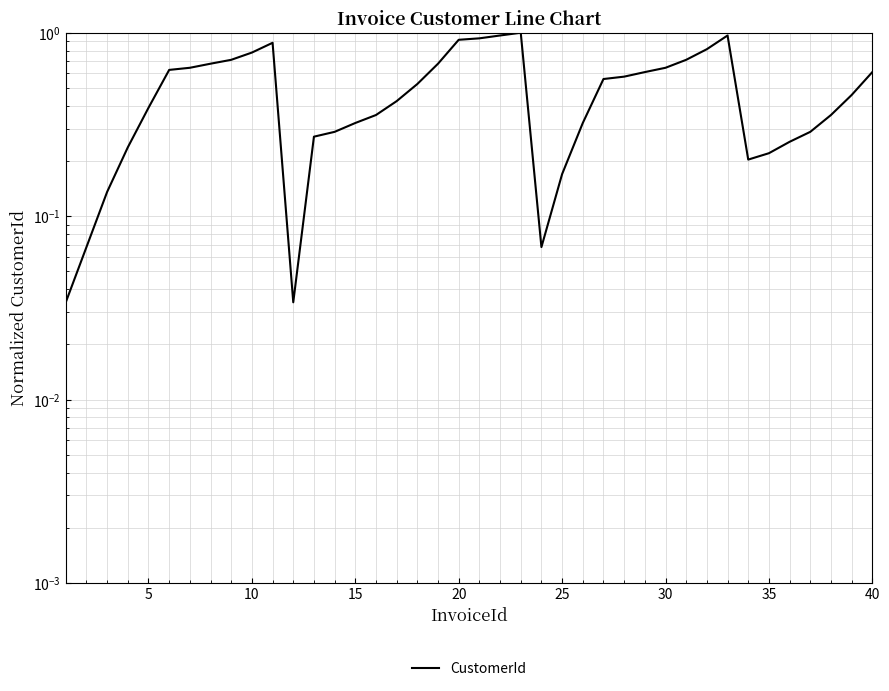

How many interior local valleys (lower than both neighbors) does the data have?

3